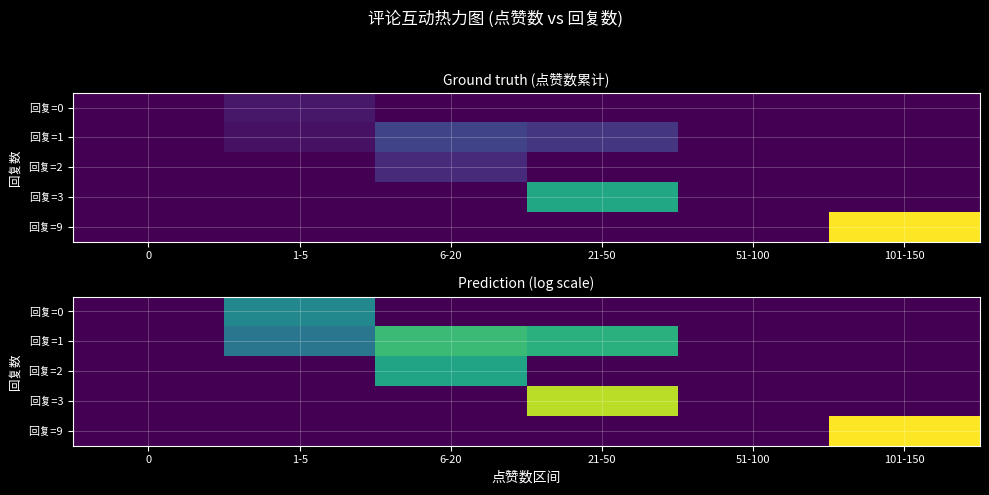

How many positive values does the 回复=9 series have?

1